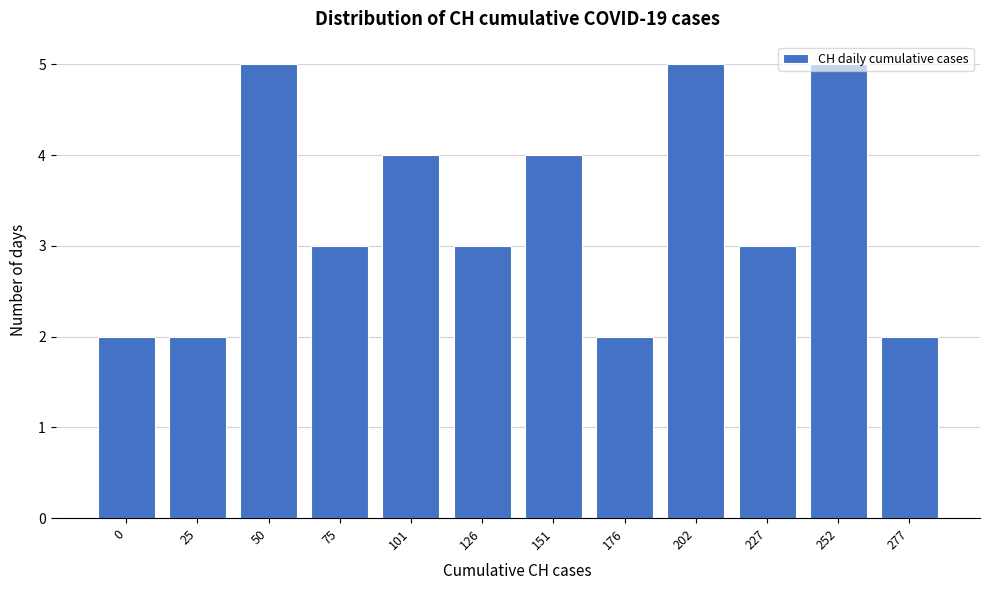

What is the value of the 8th bar from the left?

2